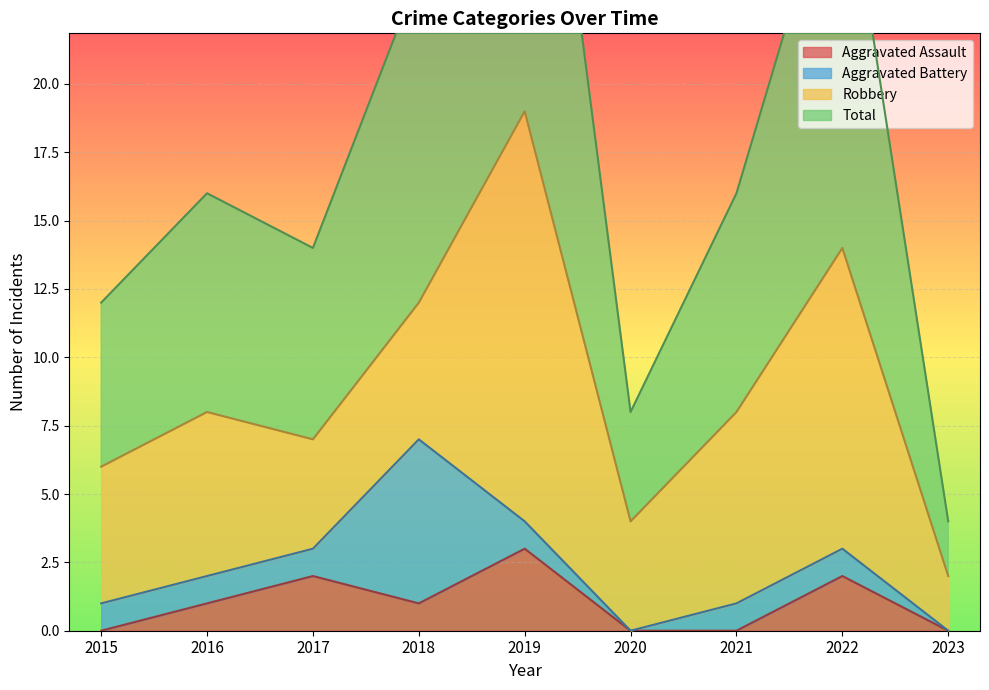

In Total, how many points are lower than both neighbors (excluding endpoints)?

2